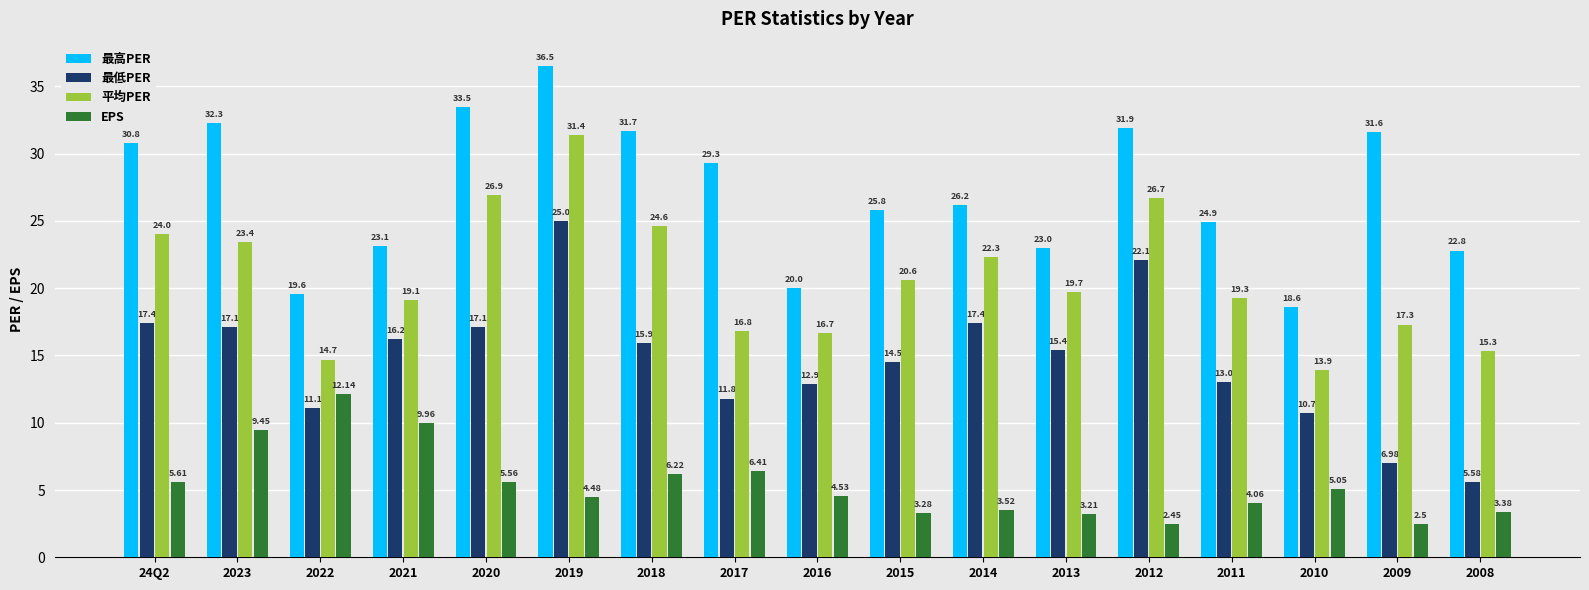

How many groups of bars are there?

17